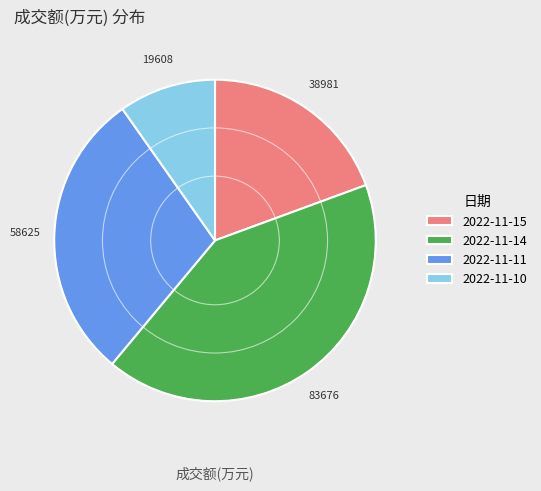

Does 2022-11-11 account for over 50% of the chart?

No